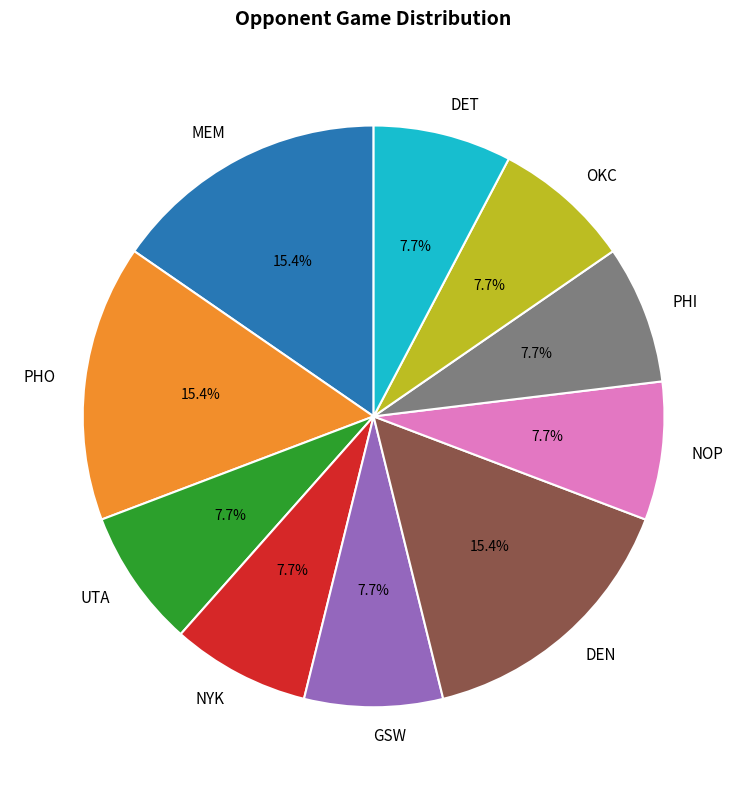

Count the number of slices in the pie.

10